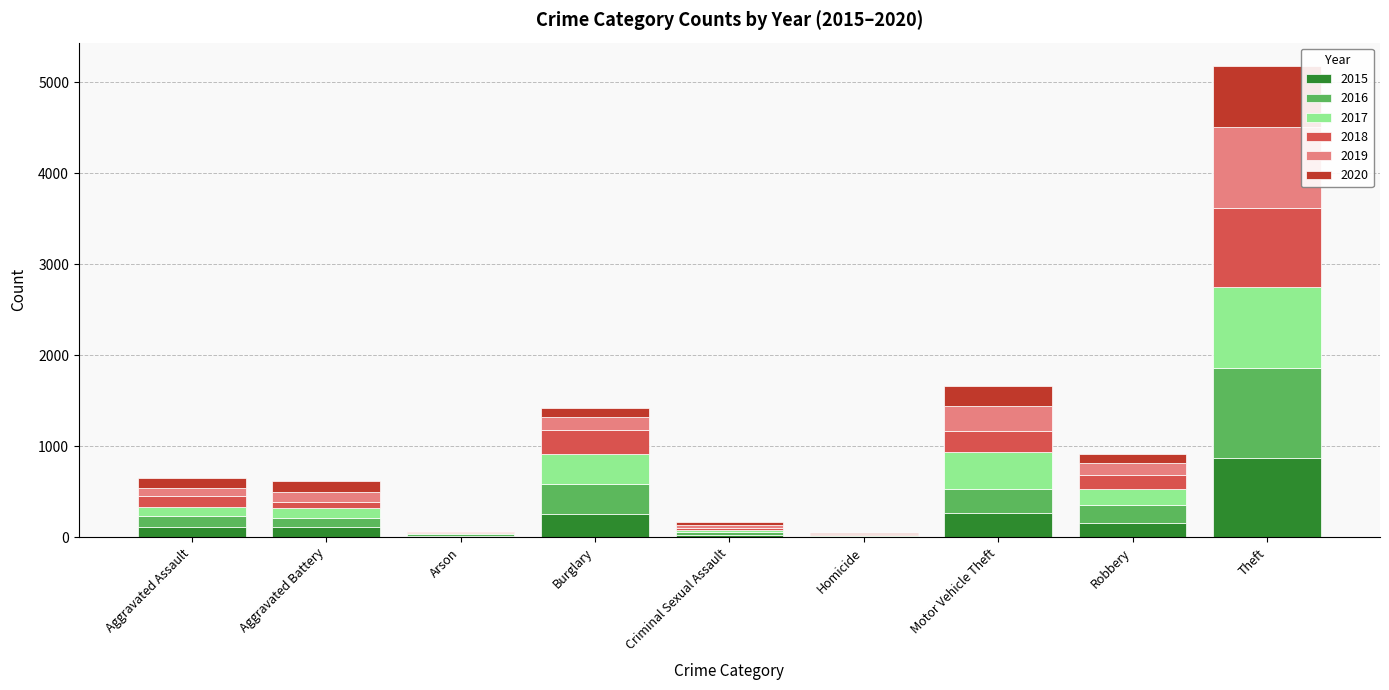

What is the highest value of the 2015 series?

874